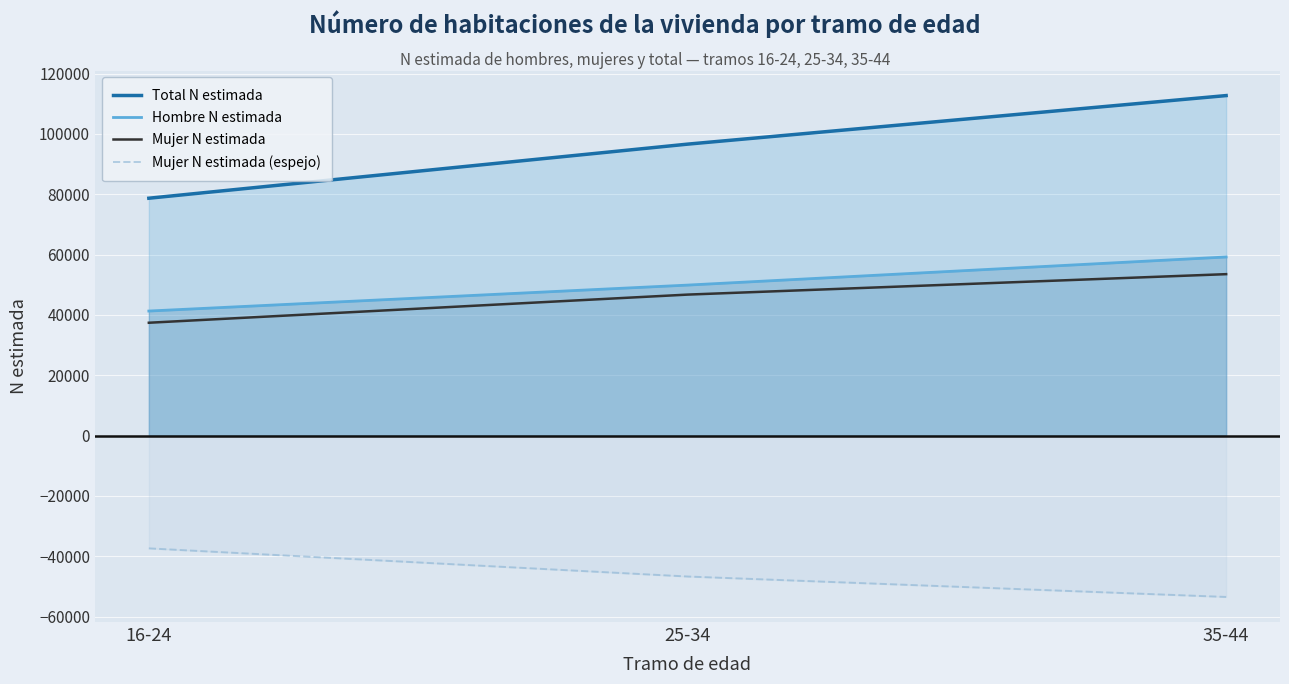

Reading left to right, what are all the values shown in this chart?

Total N estimada: 78677	96604	112705
Hombre N estimada: 41279	49878	59199
Mujer N estimada: 37398	46726	53505
Mujer N estimada (espejo): -37398	-46726	-53505